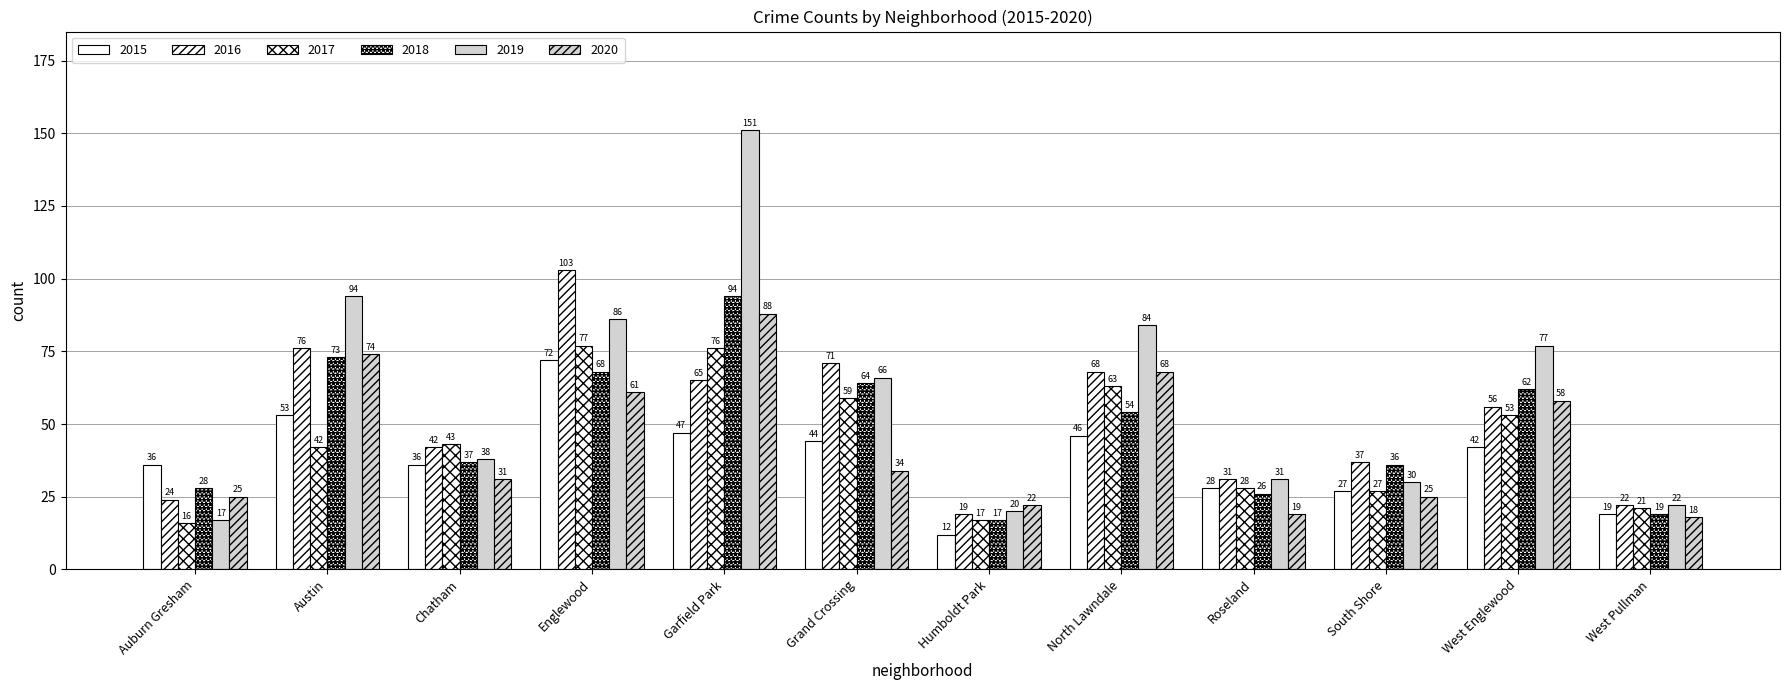

How many data points in 2020 are less than 34?

6